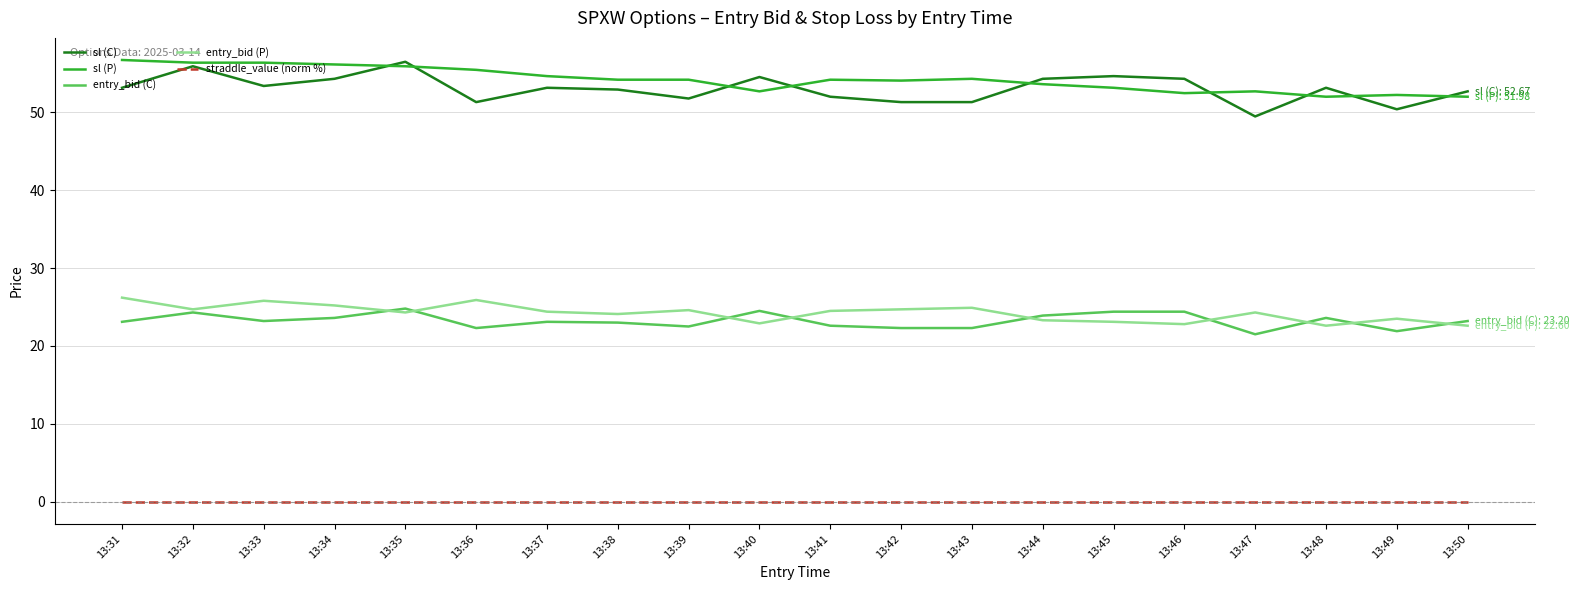

What is the difference between the maximum and minimum values in the sl (P) series?

4.7